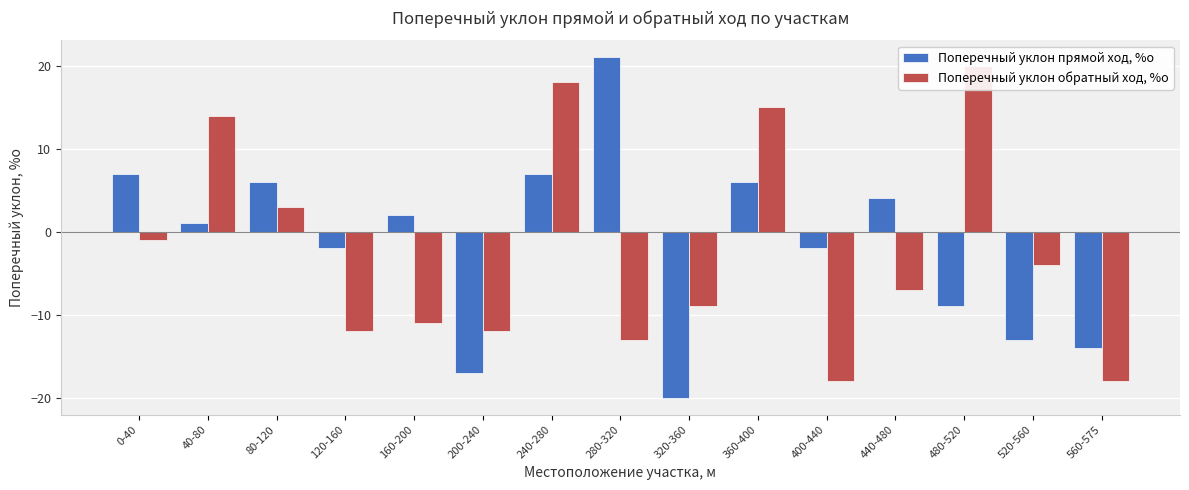

What is the sum of the Поперечный уклон обратный ход, %о values at 480-520 and 200-240?

8